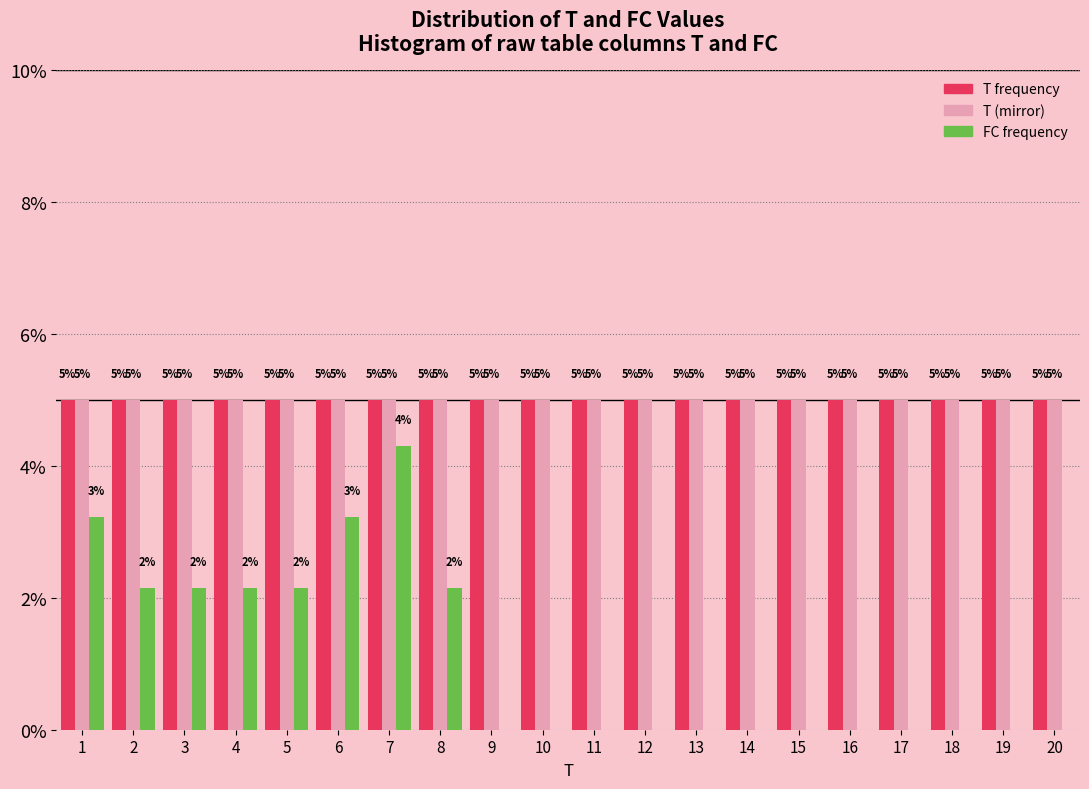

What is the maximum value shown in the chart?

5.0